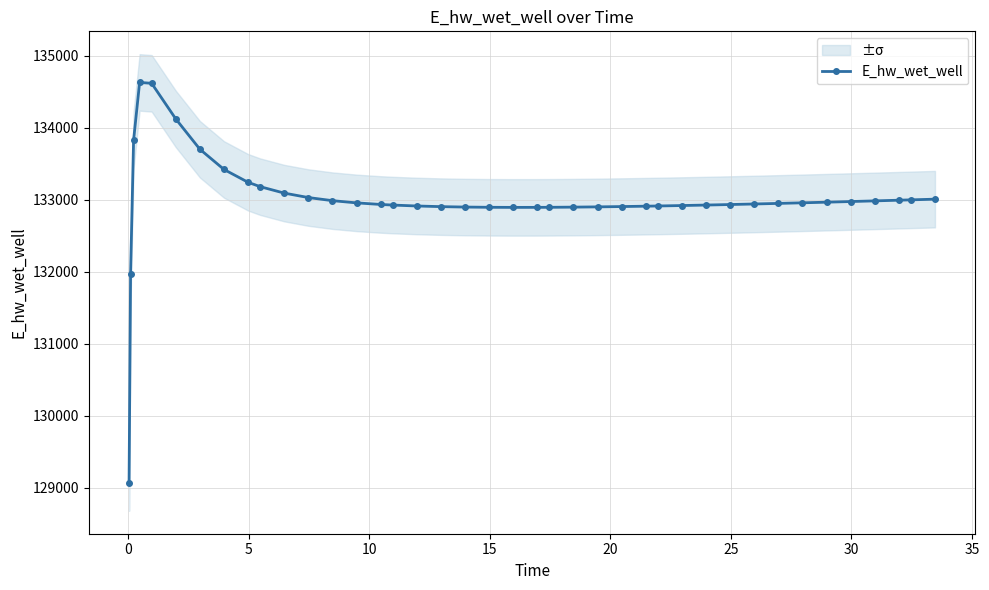

What is the value of the E_hw_wet_well point at the 40th from the left?

133007.8